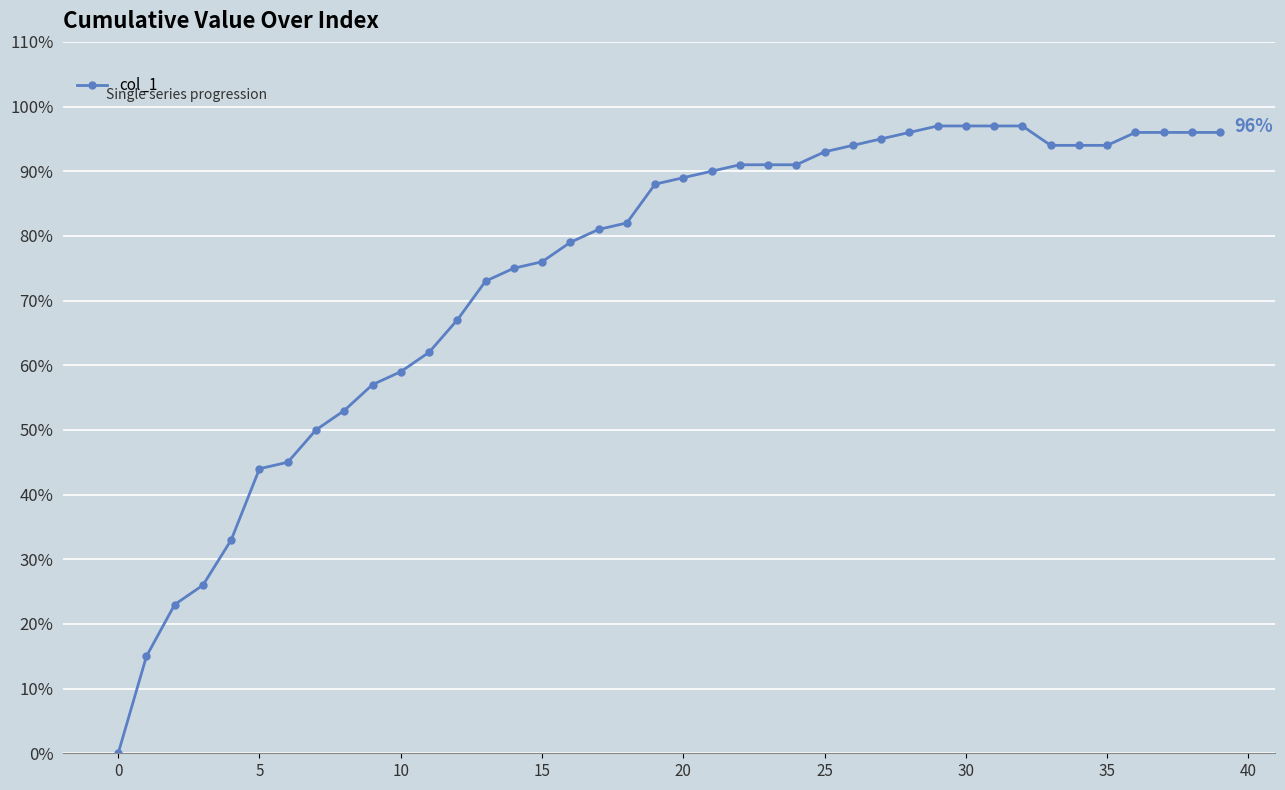

Does the chart display data point markers on the line(s)?

Yes